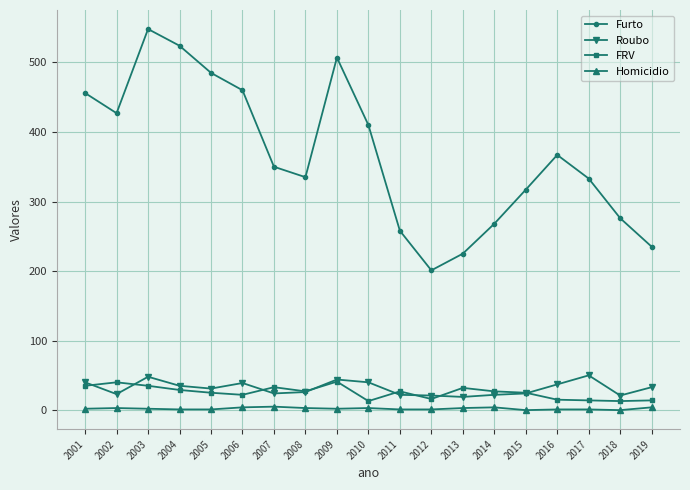

At which category does Roubo reach its first local valley?

2002